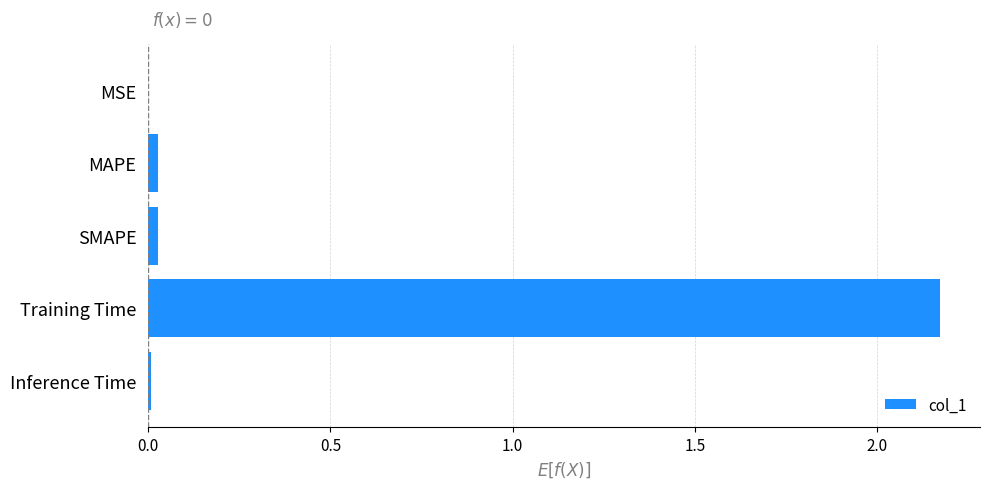

The chart shows a value of 0.0 at MSE. True or false?

True